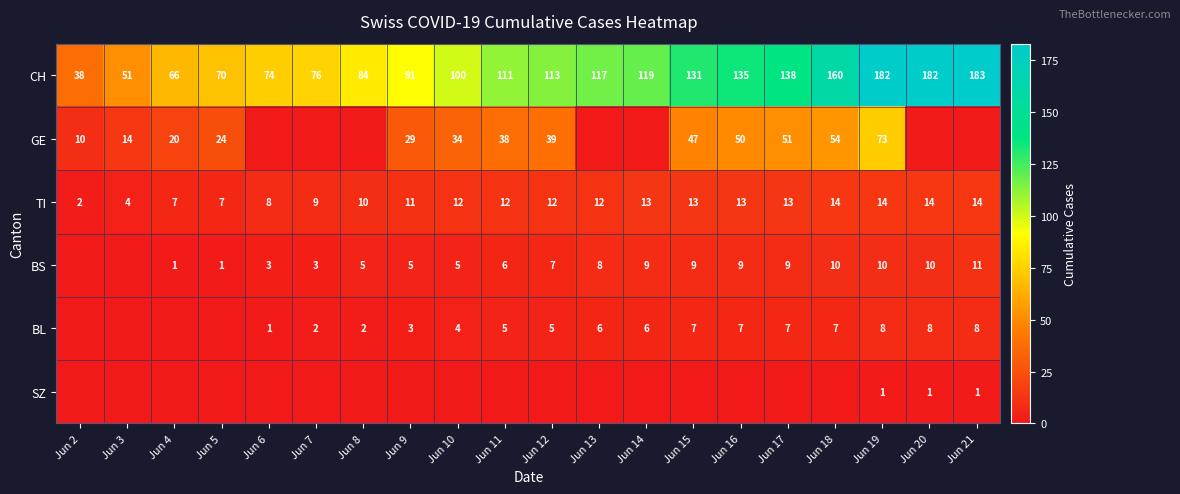

What is the sum of all TI values?

214